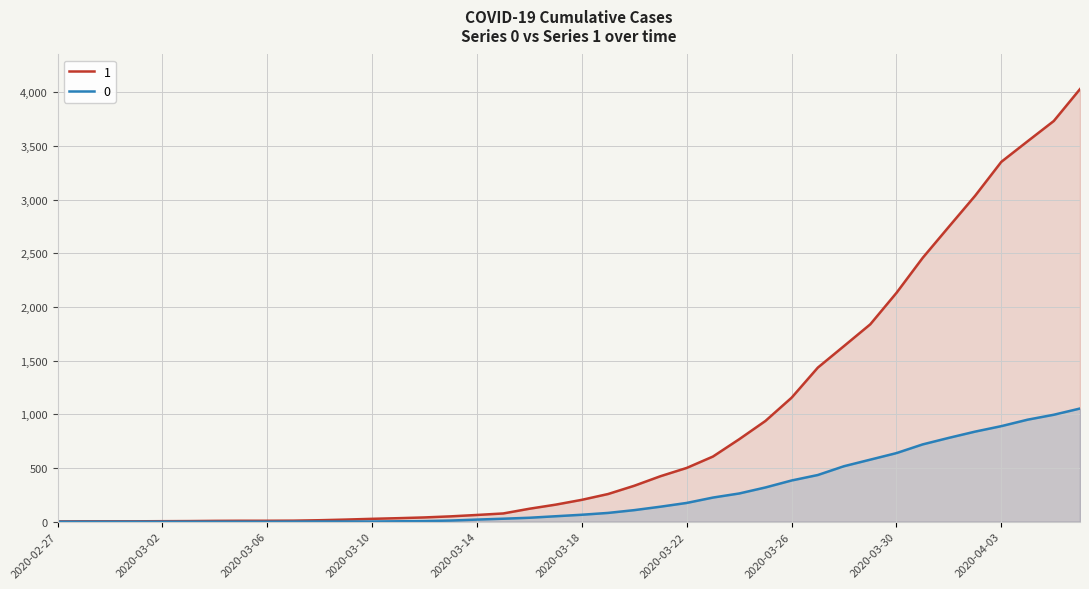

Is the value of 0 at 2020-03-01 greater than the value of 1 at 2020-02-27?

No